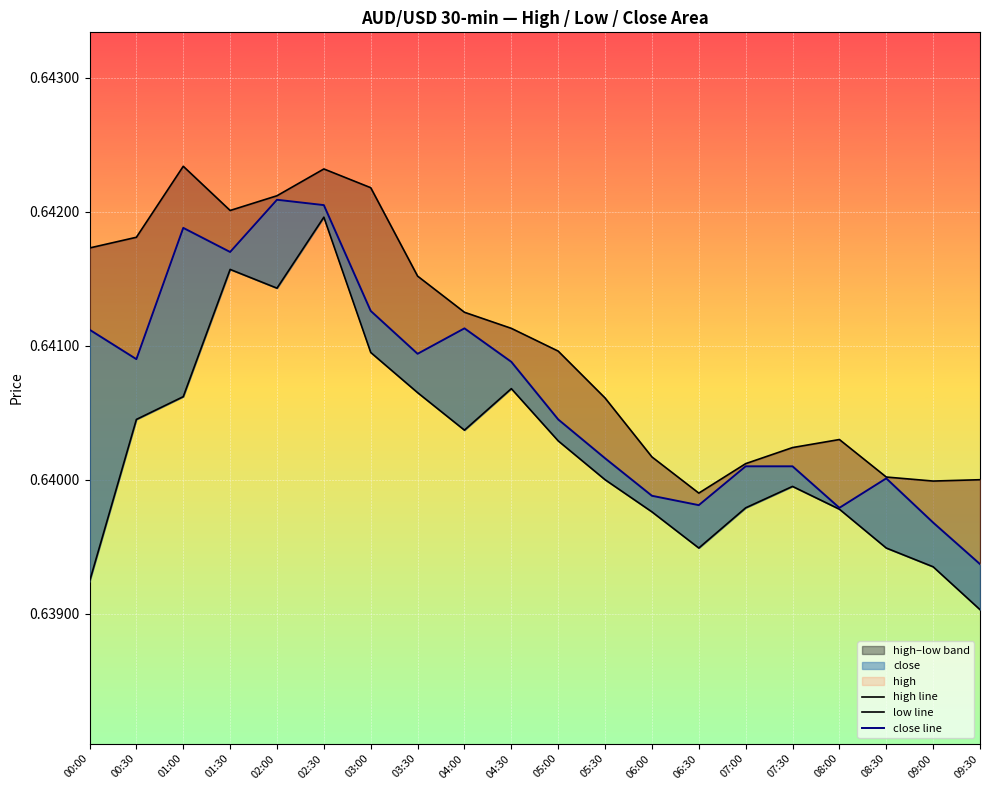

True or false: close line and high line cross at least once.

False